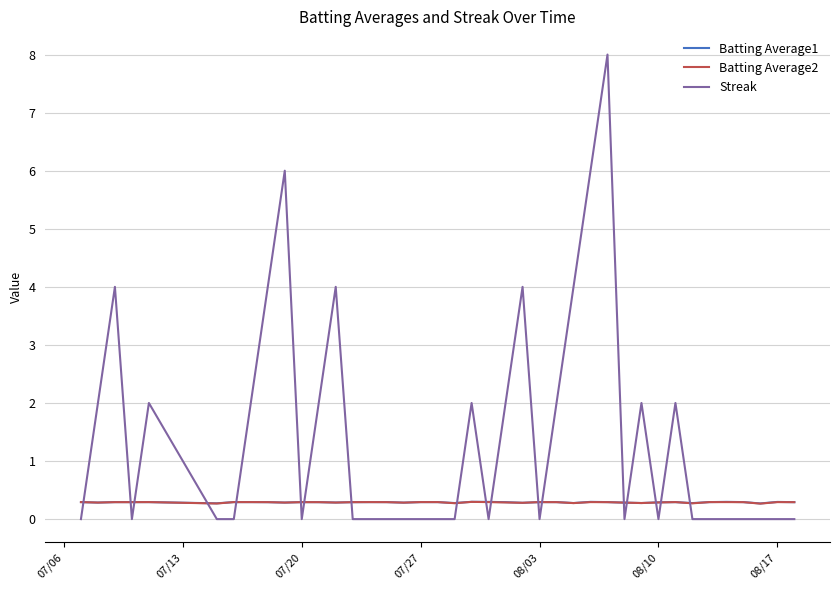

How many intersections are there between Streak and Batting Average2?

18